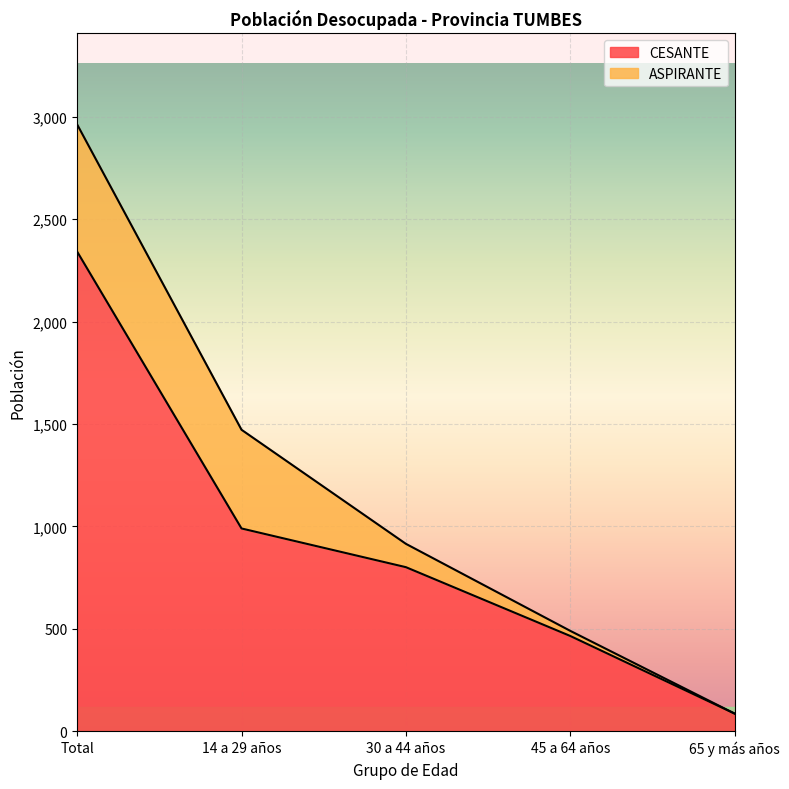

What is the value of the 3rd point from the left?

801